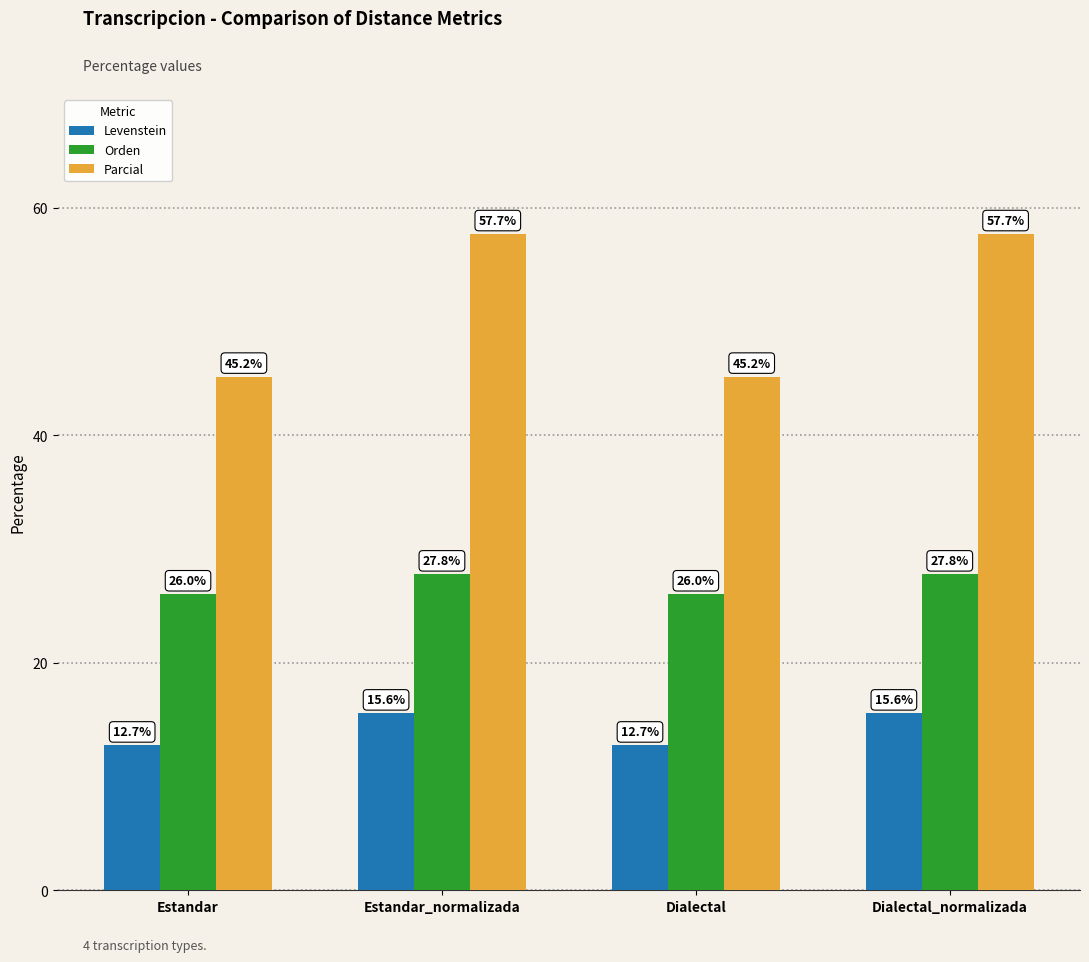

What is the value of the Orden bar at the 1st from the left?

26.0